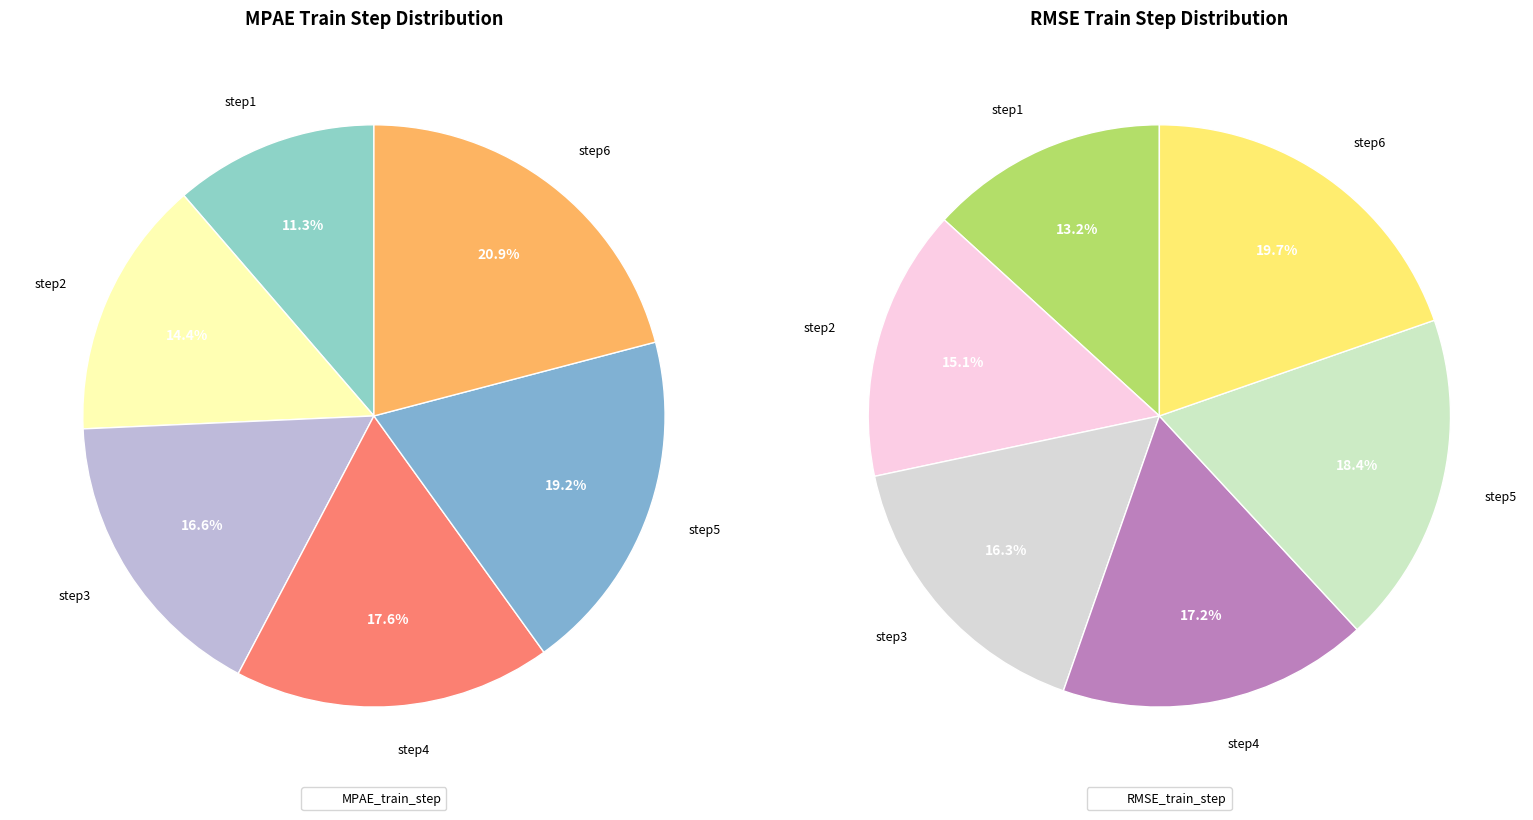

Is there any slice that represents more than half of the pie?

No